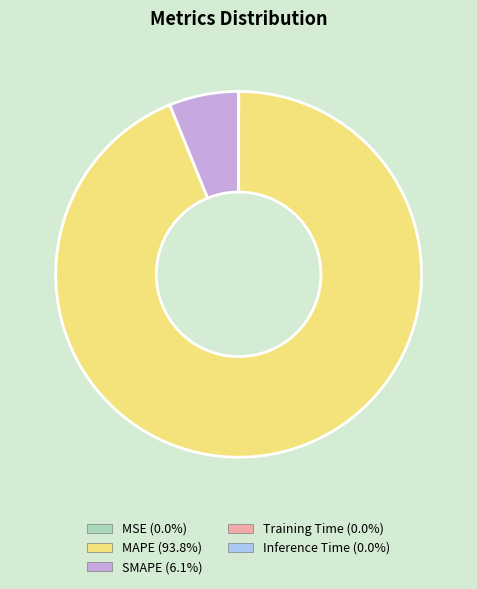

What is the majority slice?

MAPE